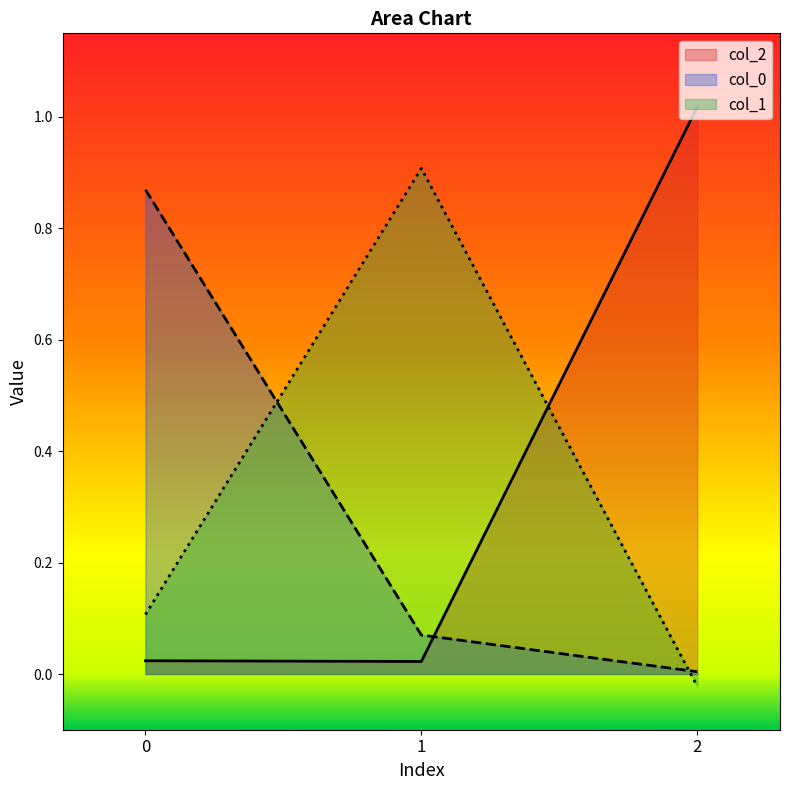

How many lines are shown in the chart?

3